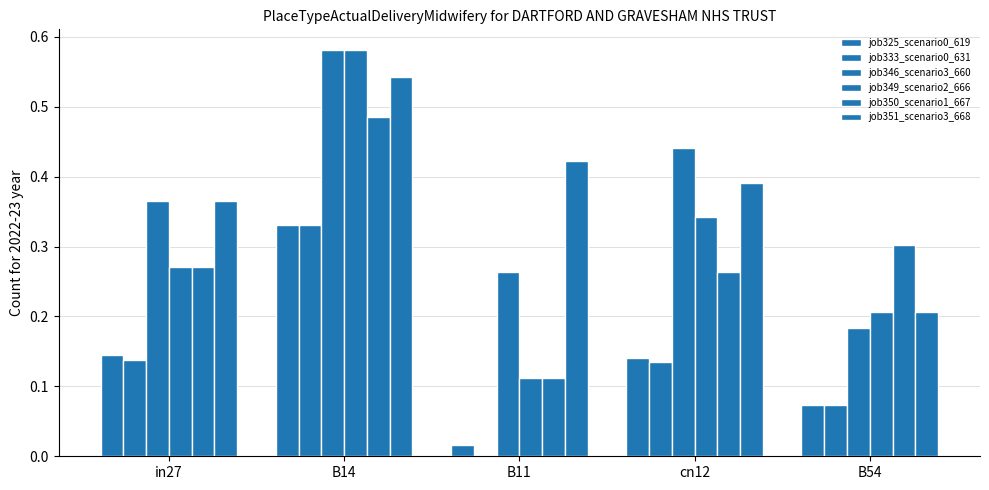

At which category is the sum across all series the highest?

B14